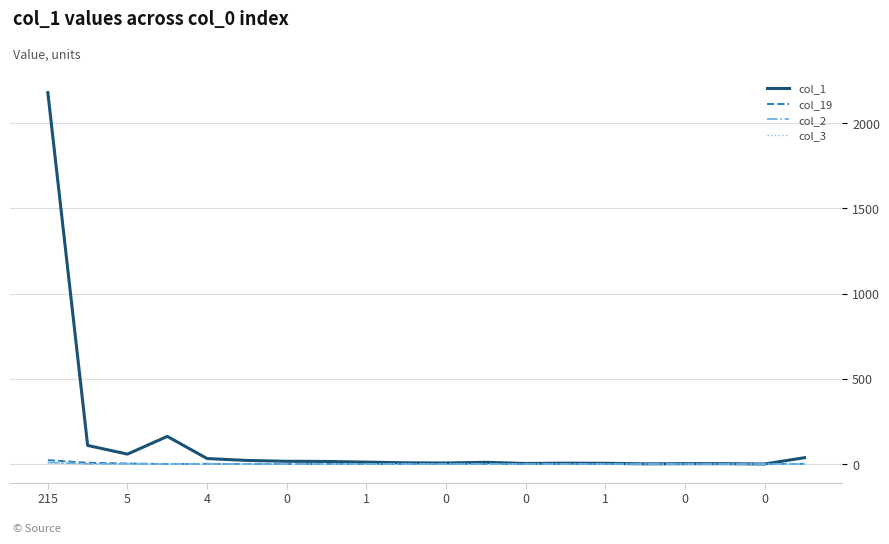

Which series has the largest total across all categories?

col_1